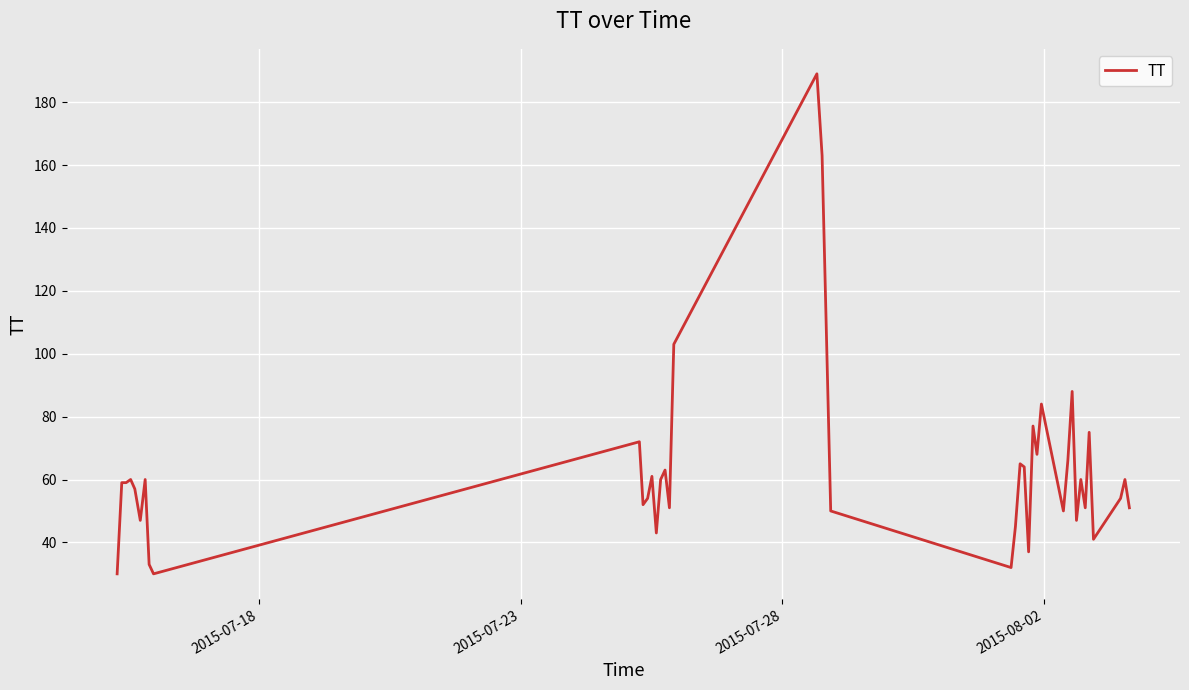

What is the difference between the maximum and minimum values?

159